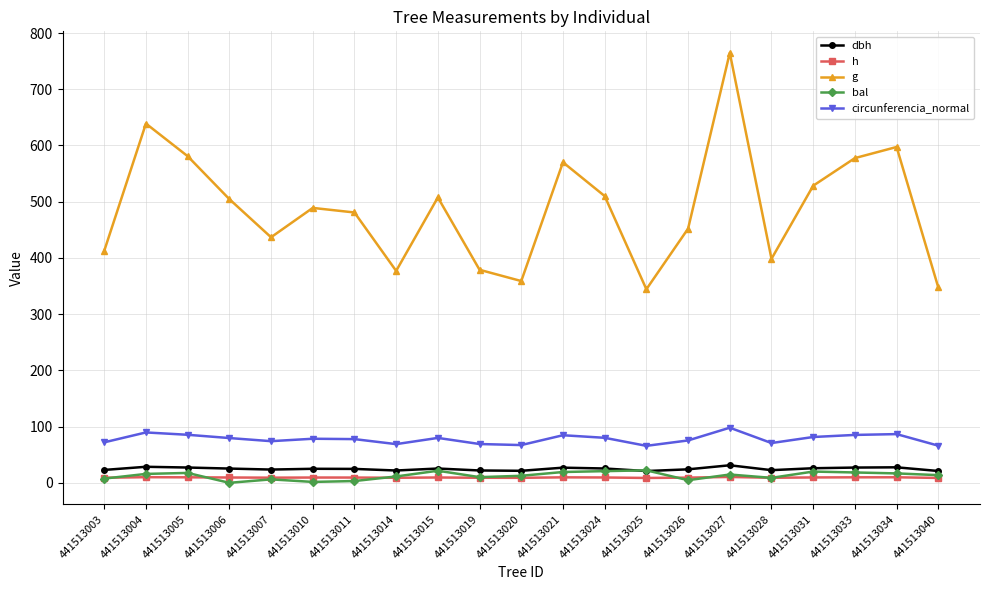

The g series shows 128.2 at 441513011. True or false?

False